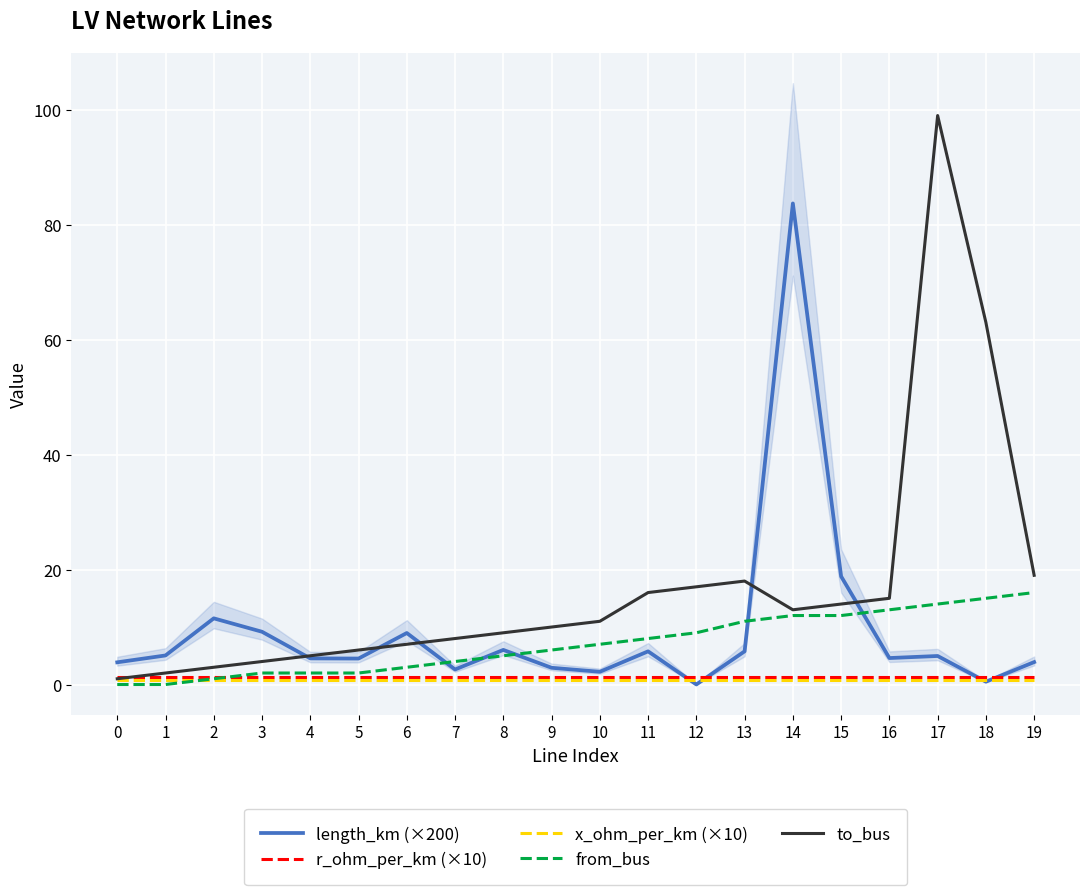

What is the highest value of the from_bus series?

16.0